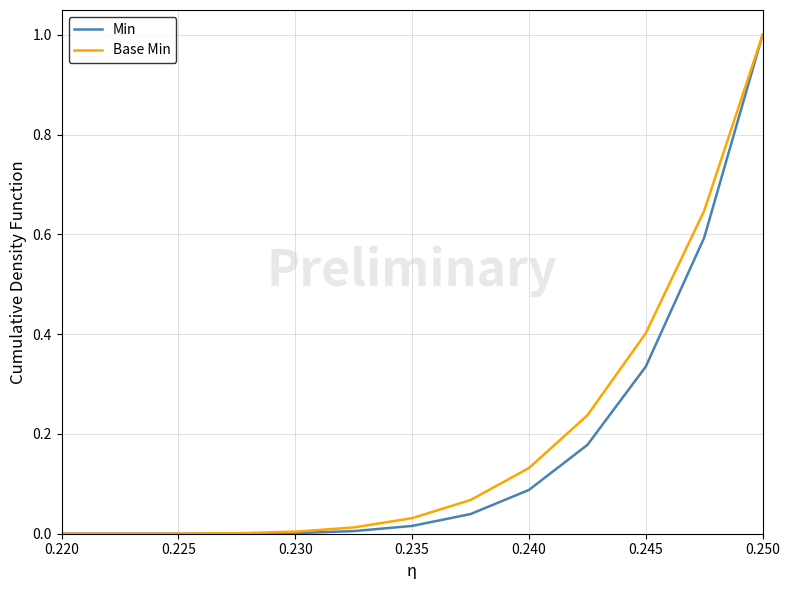

What is the greatest value displayed?

1.0